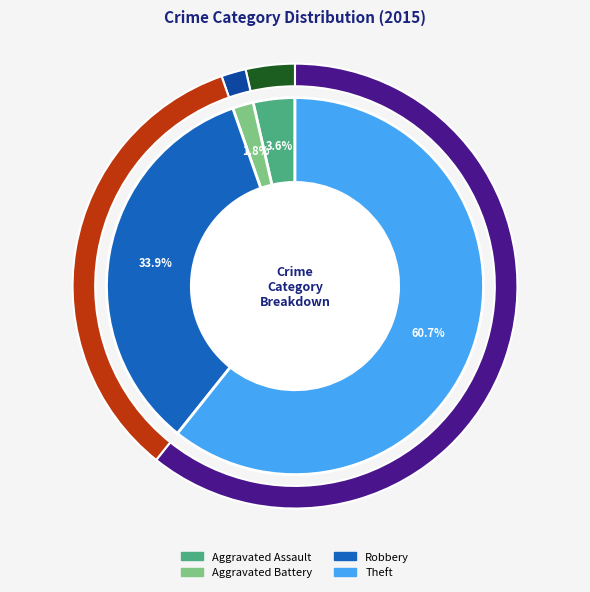

What is the largest slice in the pie chart?

Theft